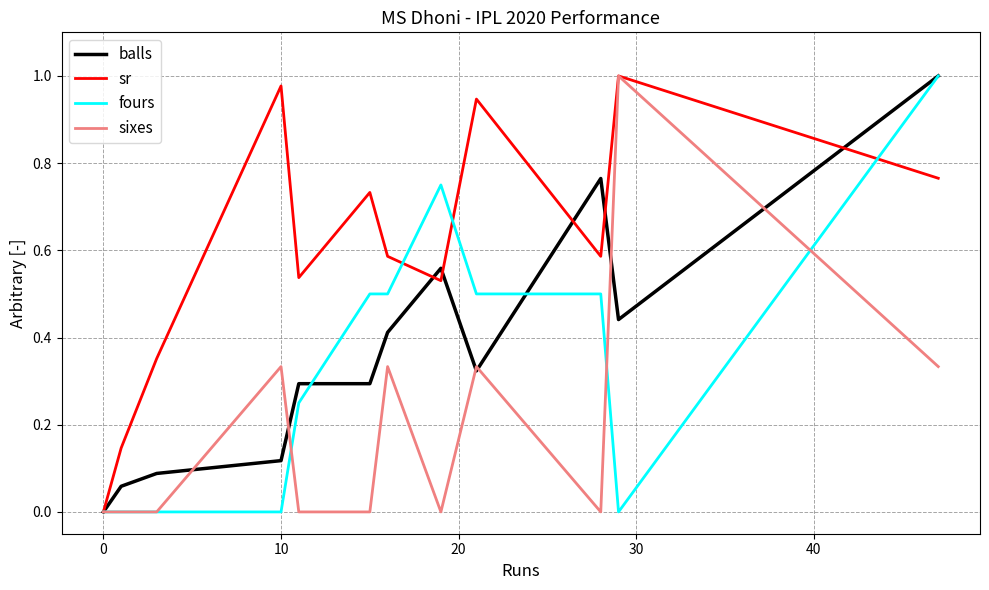

Is this an area chart (filled region under the line)?

No